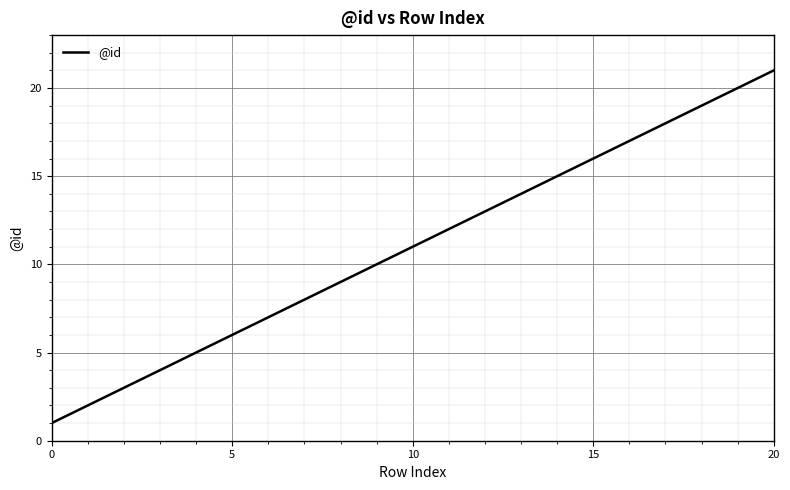

What is the difference between the maximum and minimum values?

20